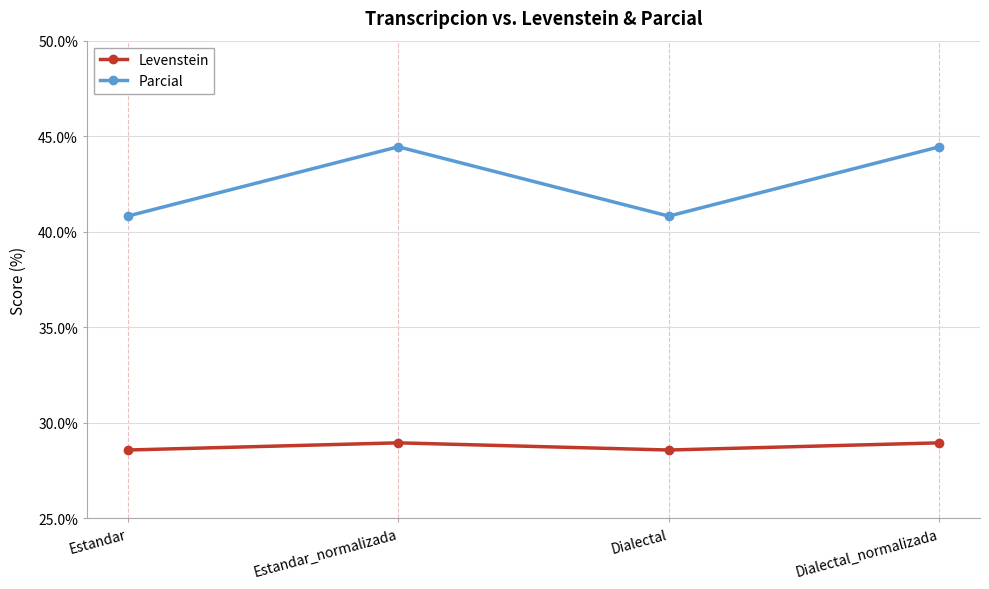

True or false: Levenstein and Parcial cross at least once.

False